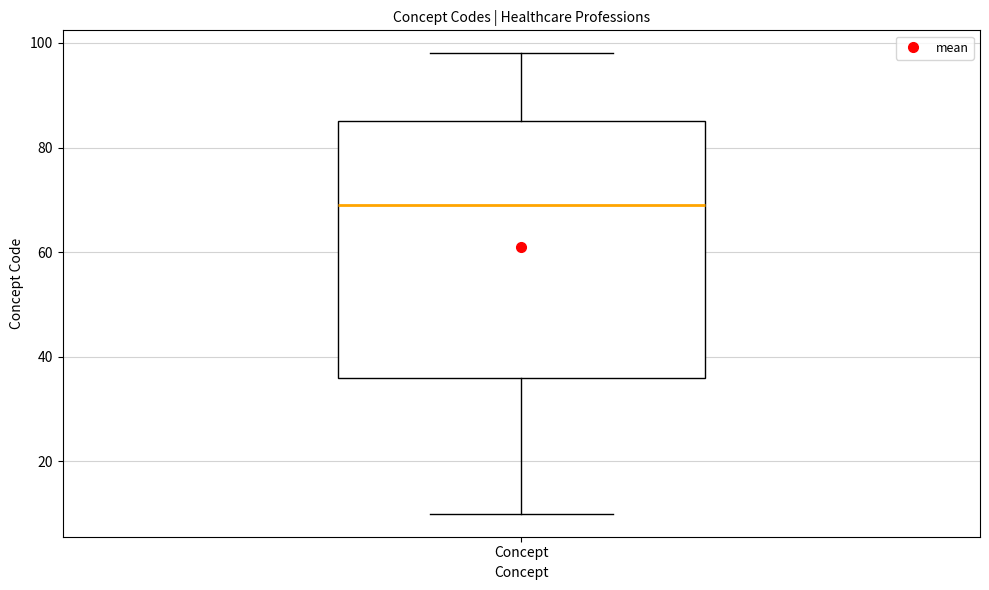

Where does the lower whisker of the box for Concept end on the y-axis? The values are not printed on the chart, so give them approximately, as read against the axis.

10